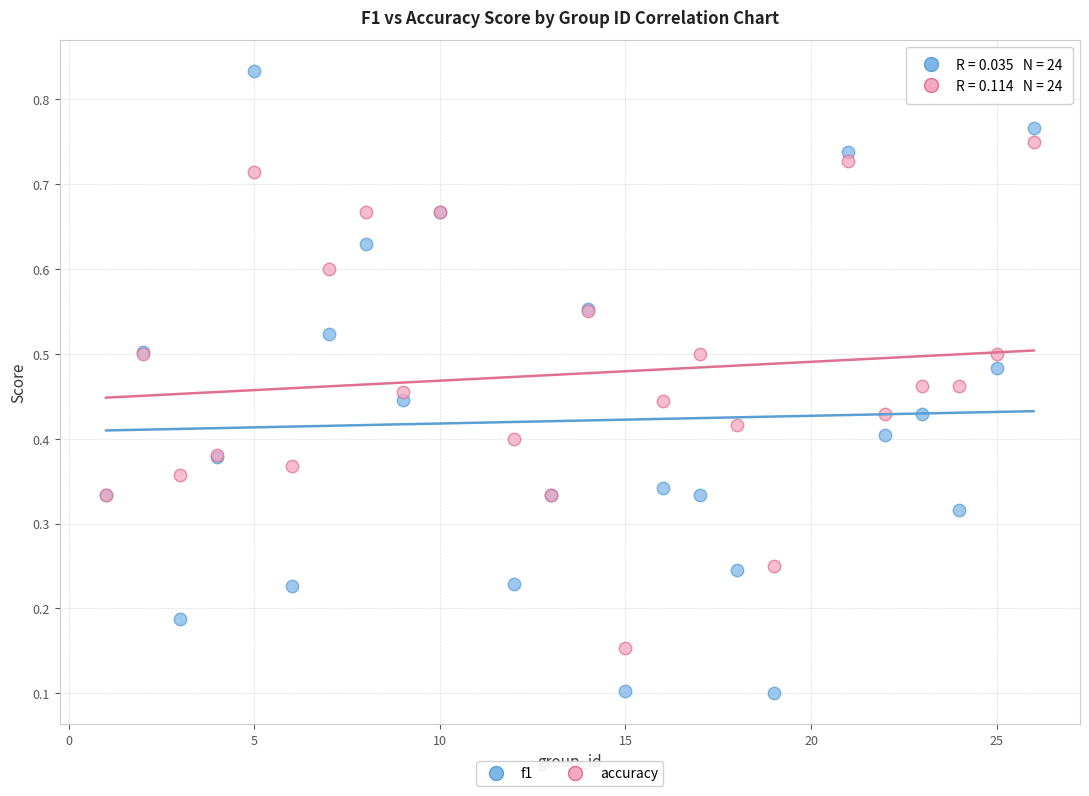

Which series contains the lowest Y value?

f1